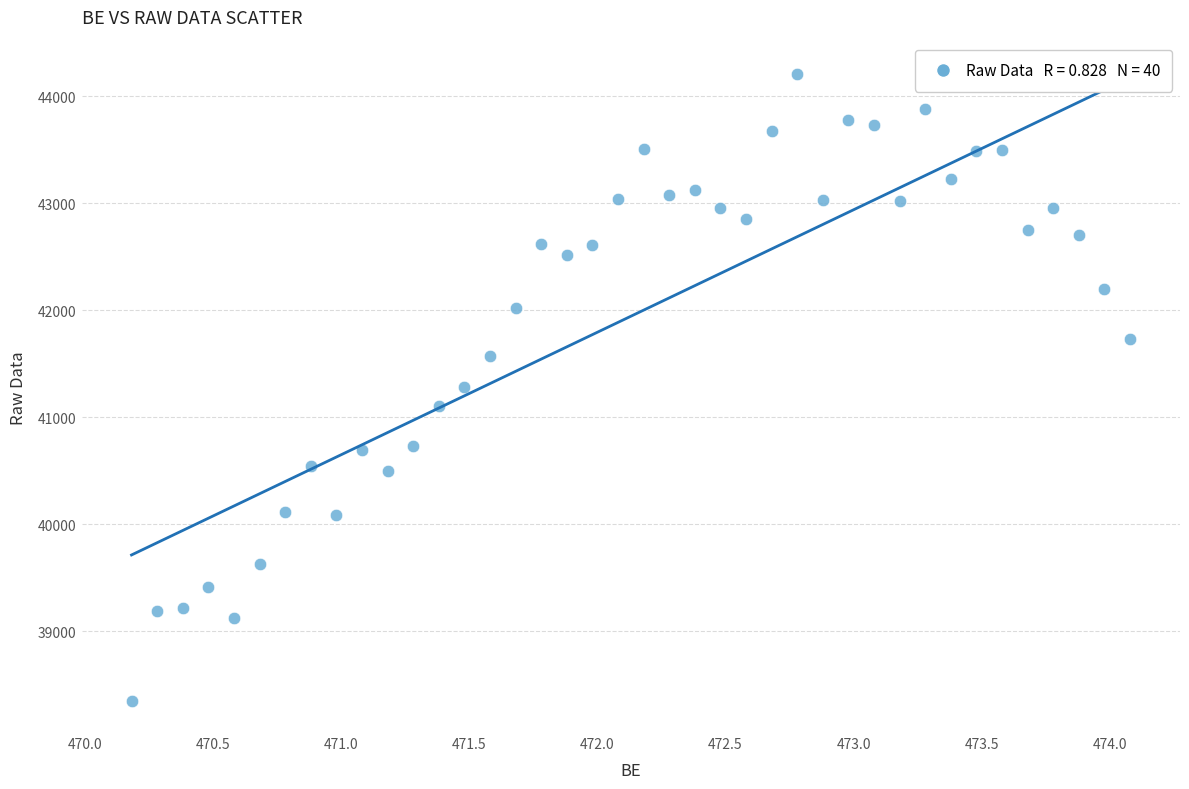

What is the range of X values (max minus min)?

3.9